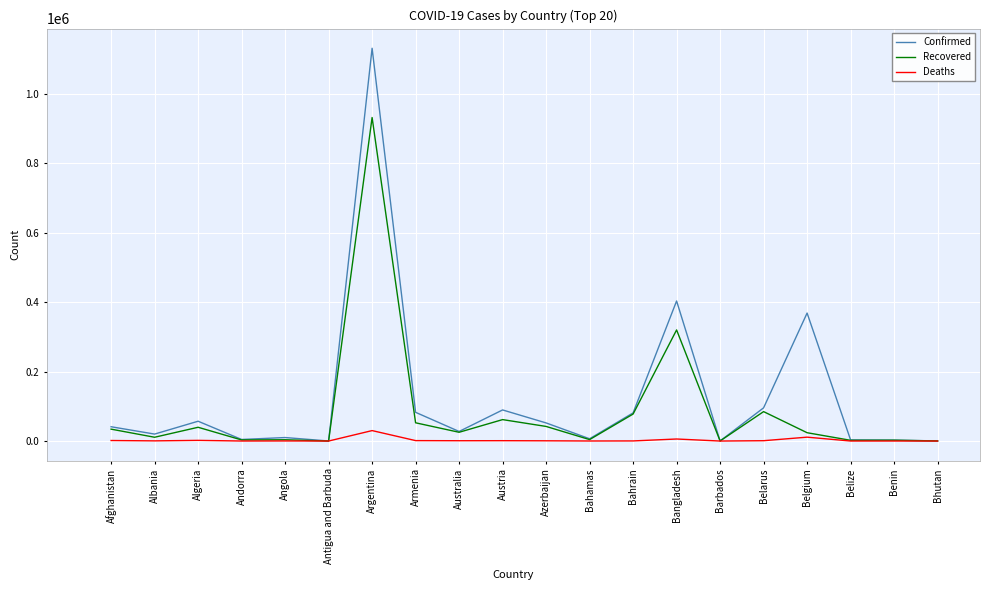

The Recovered series shows 34237 at Afghanistan. True or false?

True